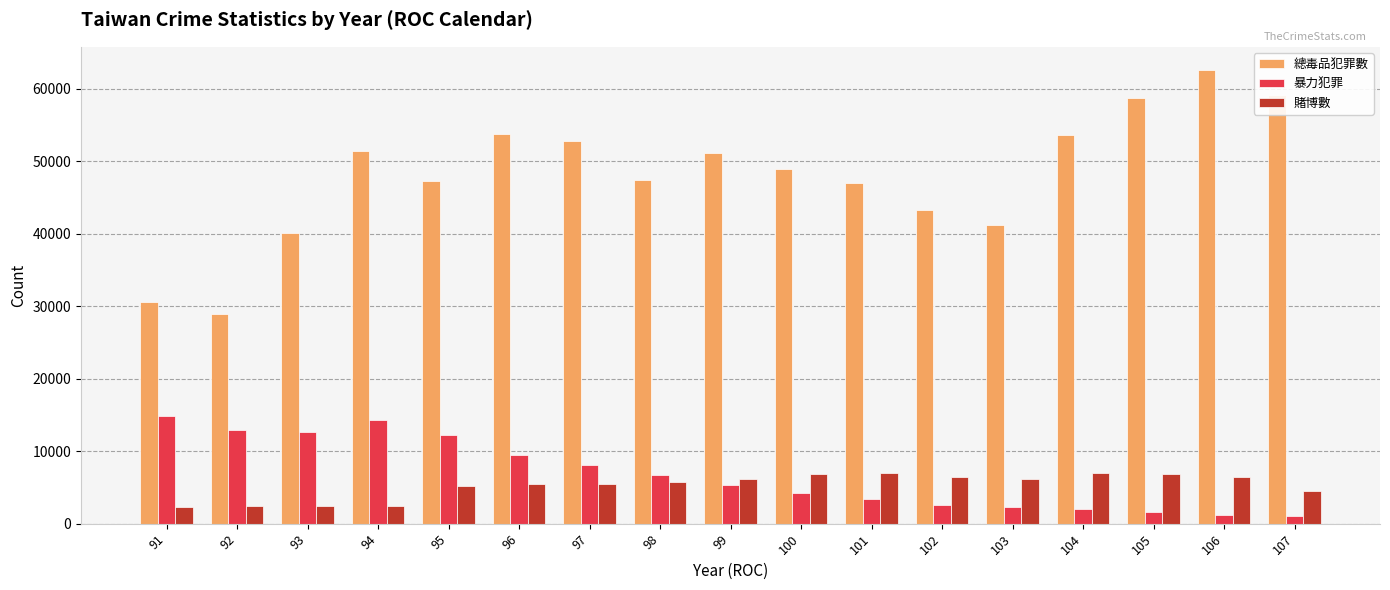

Which series changed the most between 99 and 105?

總毒品犯罪數